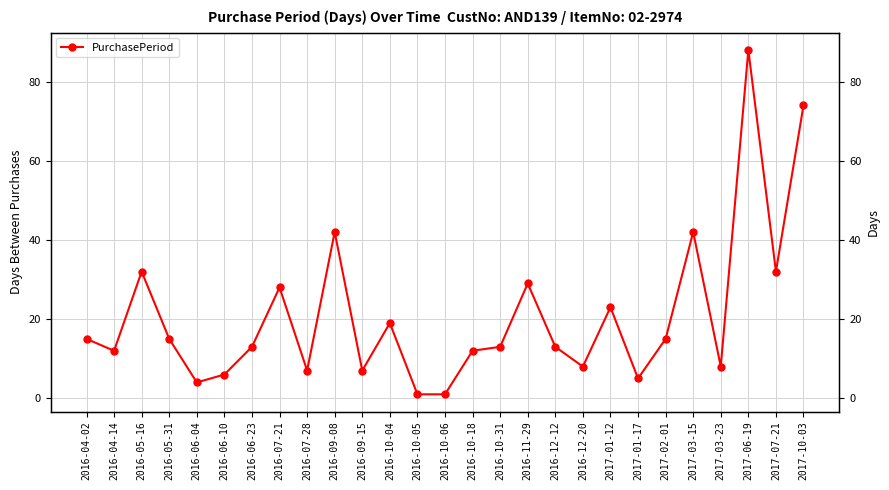

How many interior local peaks (higher than both neighbors) does the data have?

8